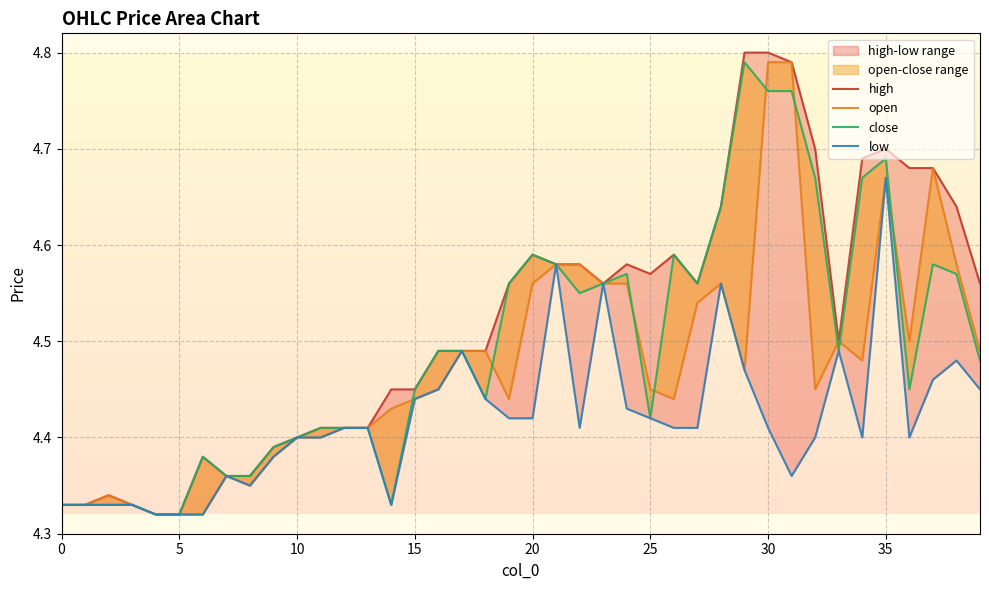

The close series shows 4.5 at 16. True or false?

True